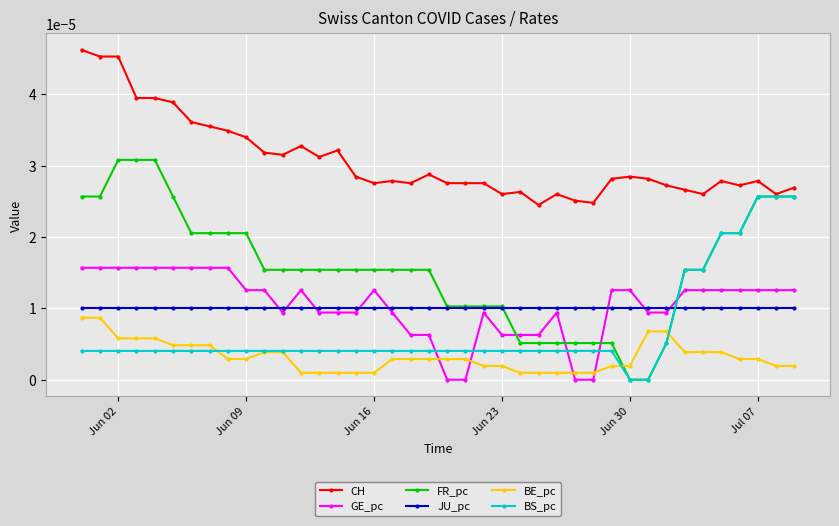

Which series has the widest spread of values?

FR_pc